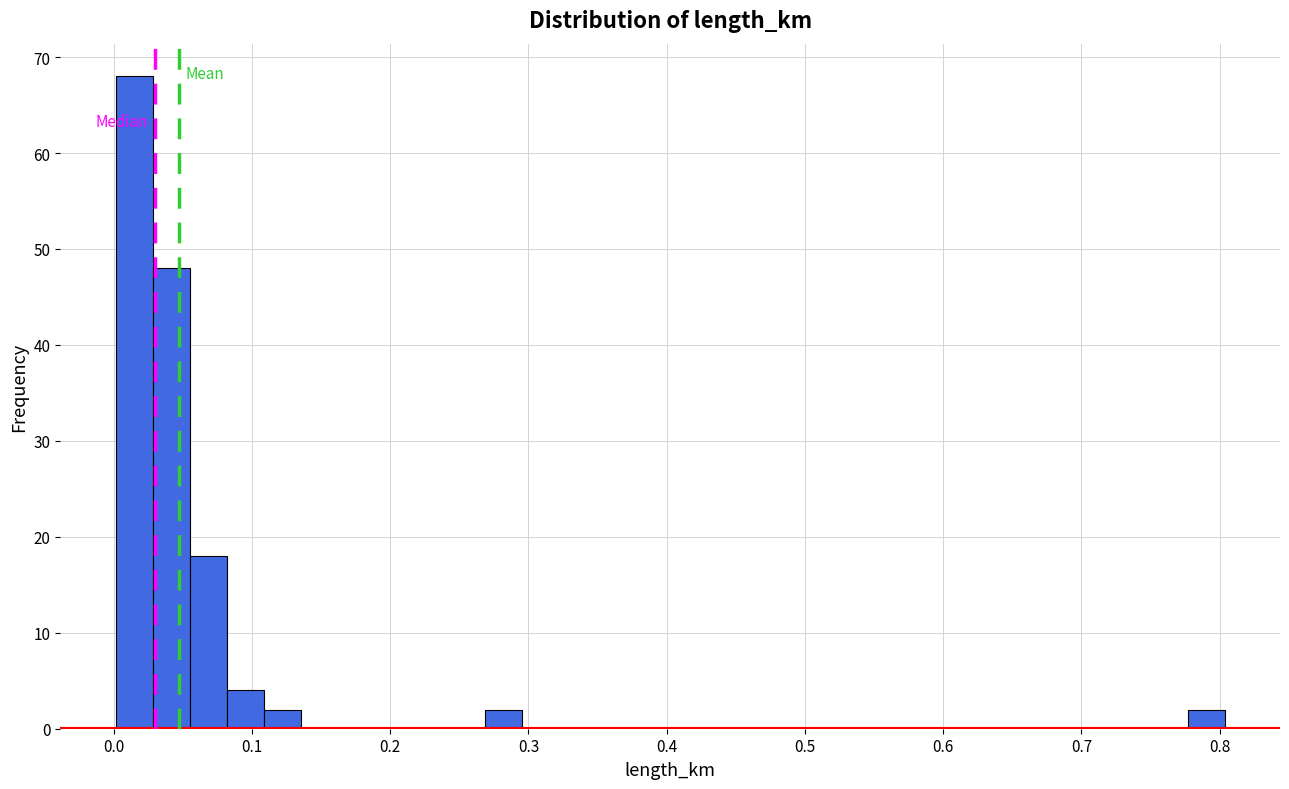

Around what value on the x-axis is the tallest bar? Give the approximate position of its centre, as read against the axis.

0.01